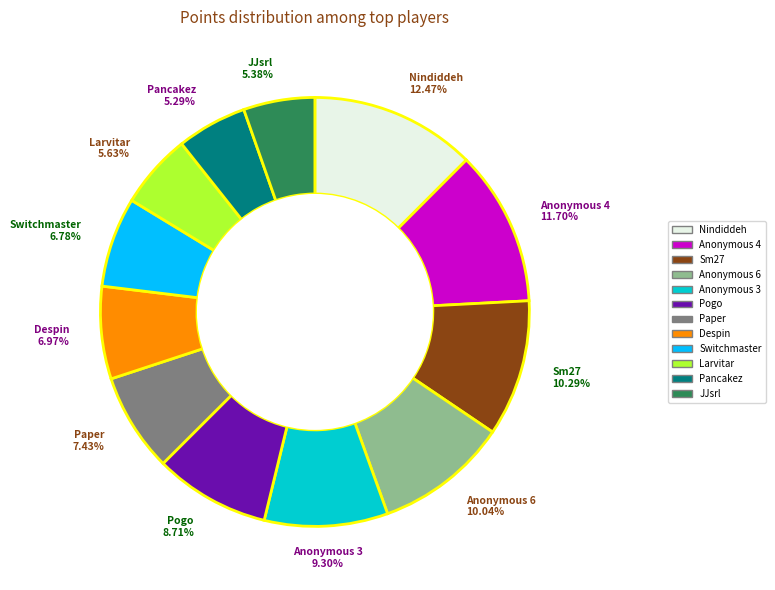

Does Pogo represent more than half of the total?

No